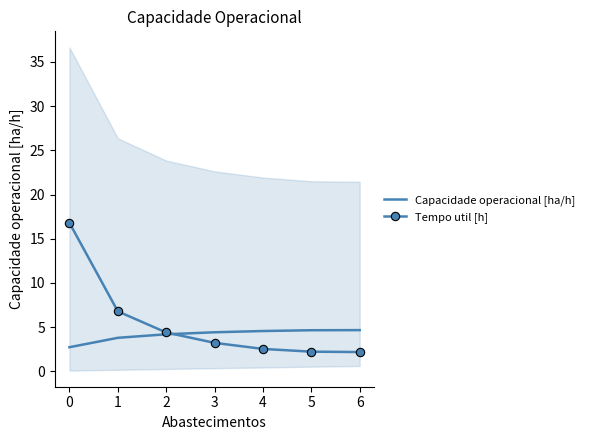

True or false: Tempo util [h] has a value of 0.9 at 6.

False